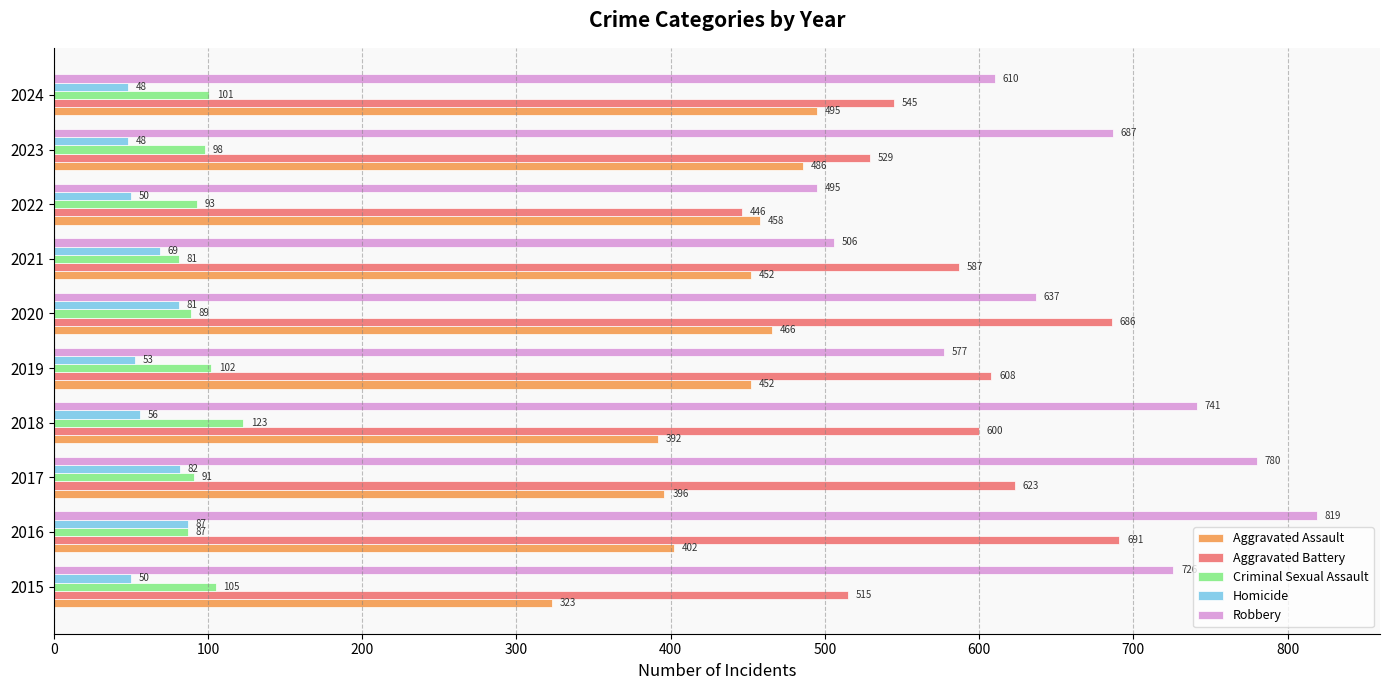

What are all the series names shown in the legend?

Aggravated Assault, Aggravated Battery, Criminal Sexual Assault, Homicide, Robbery